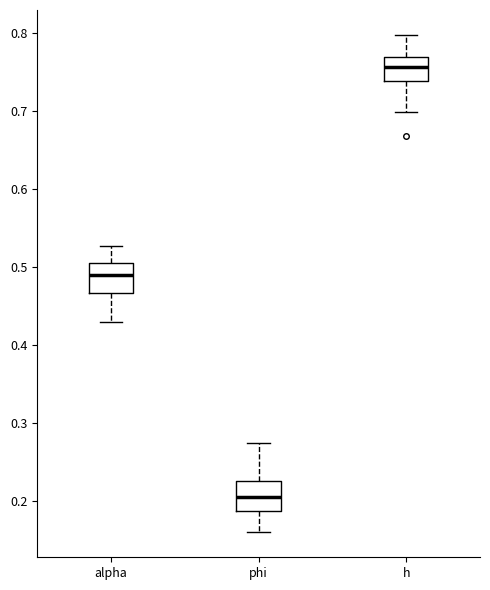

Which box's median line is the highest?

h